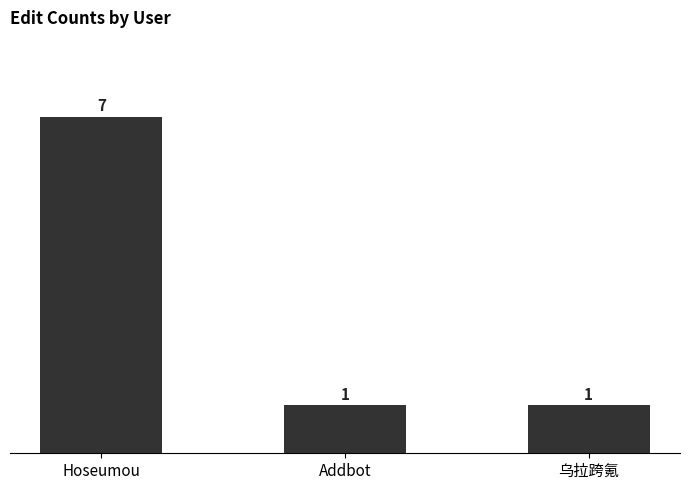

Count the values in the range 1 to 7.

3